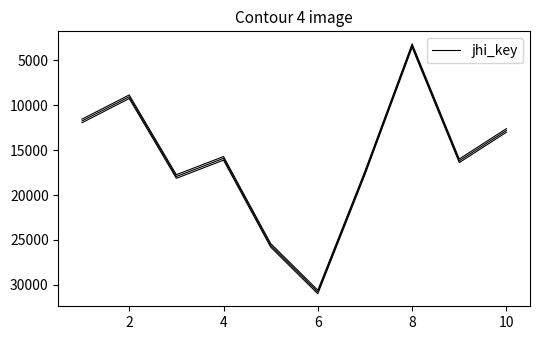

Between 4 and 2, which is larger?

4